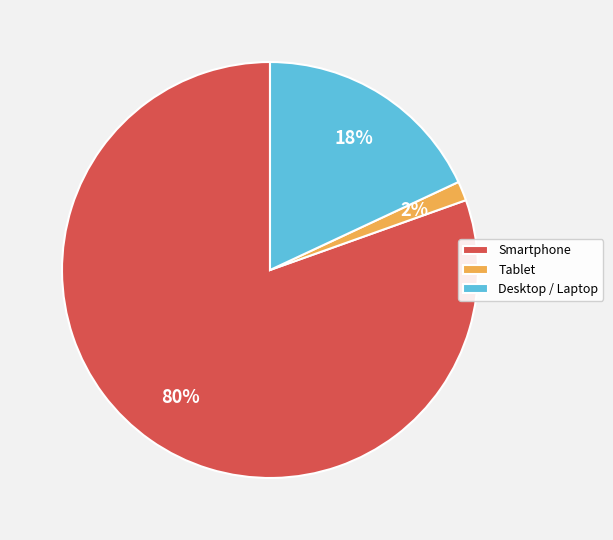

To the nearest percent, what is the average slice percentage?

33%